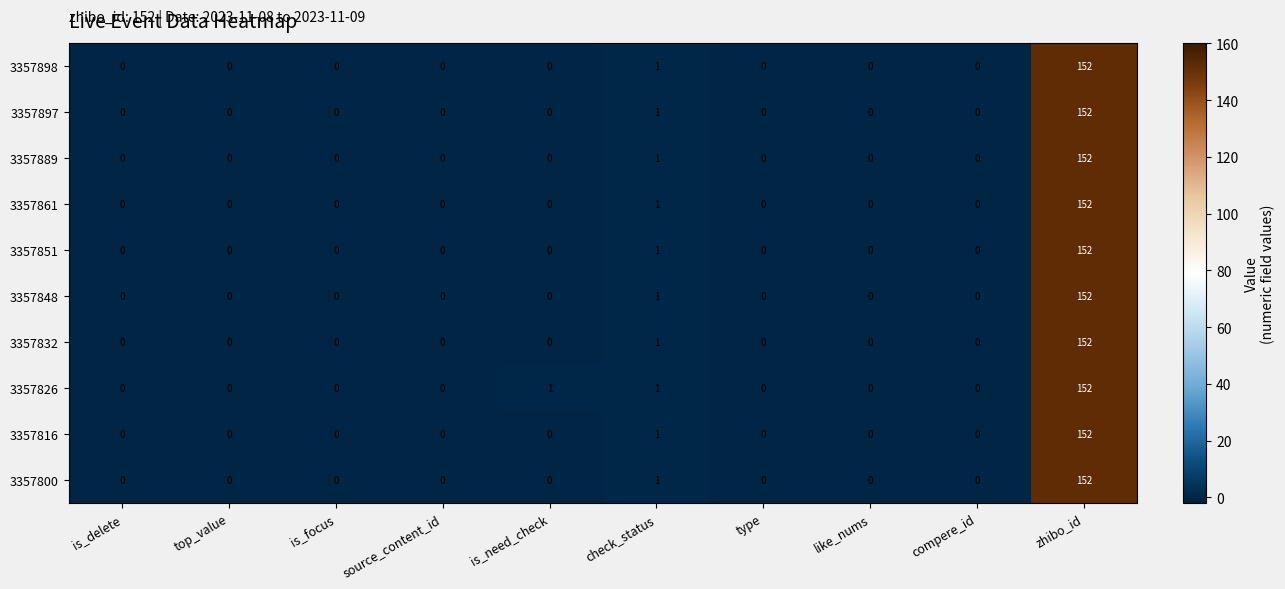

How many positive values does the 3357848 series have?

2